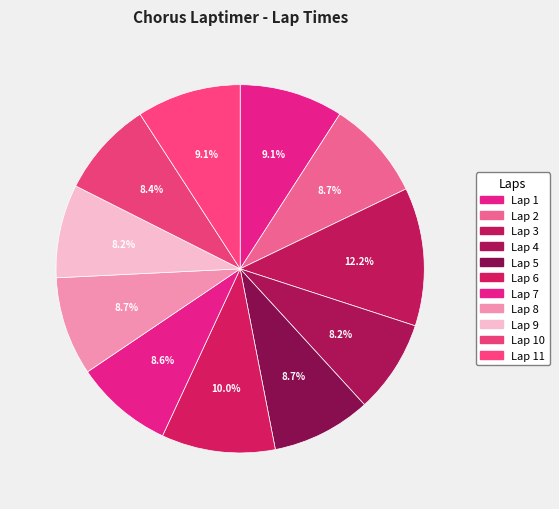

Is Lap 11 the majority of the pie?

No